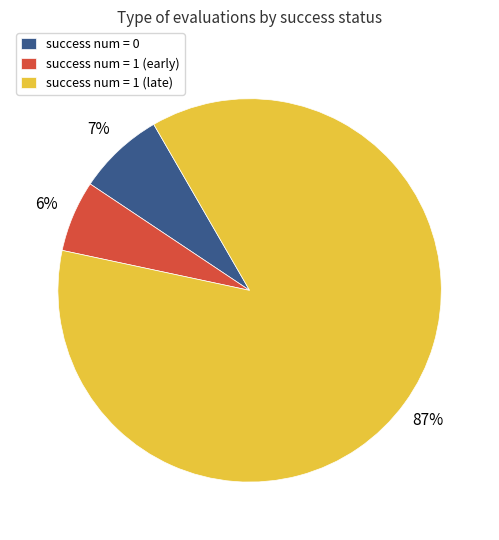

Do success num = 0 and success num = 1 (early) together represent more than half of the pie?

No